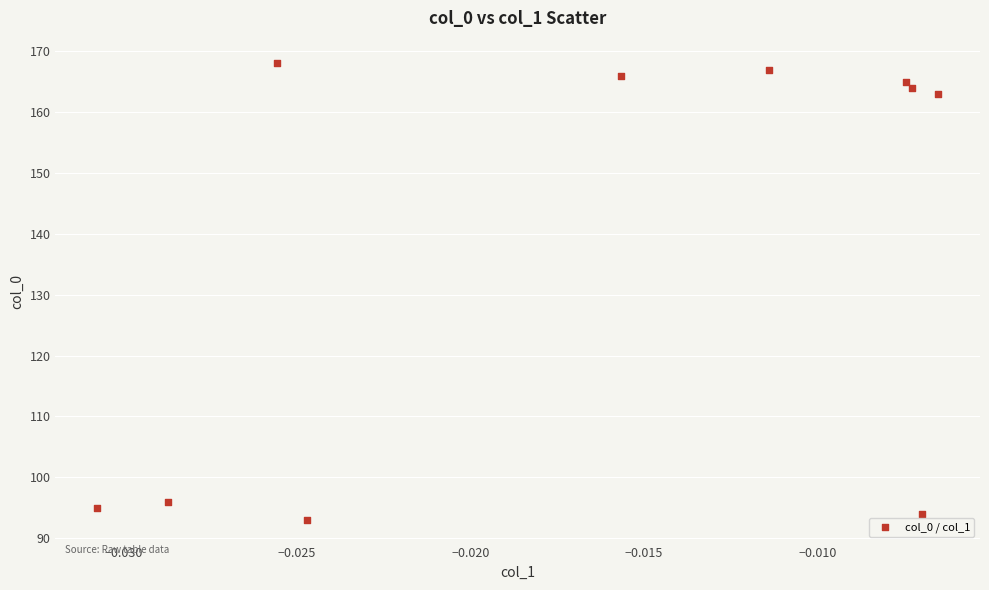

What Y value in the scatter plot is closest to 130?

163